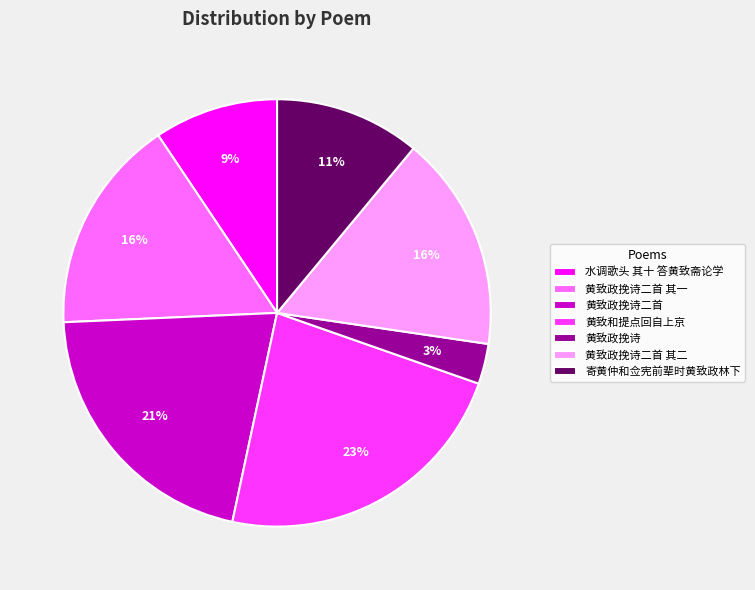

To the nearest percent, what is the combined percentage of 寄黄仲和佥宪前辈时黄致政林下 and 黄致和提点回自上京?

34%